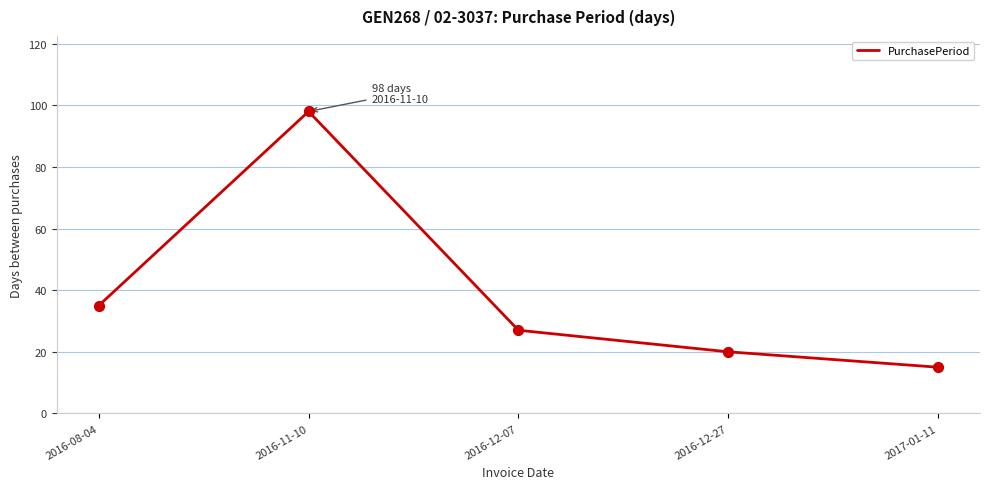

What is the change in value from 2016-08-04 to 2016-11-10?

+63